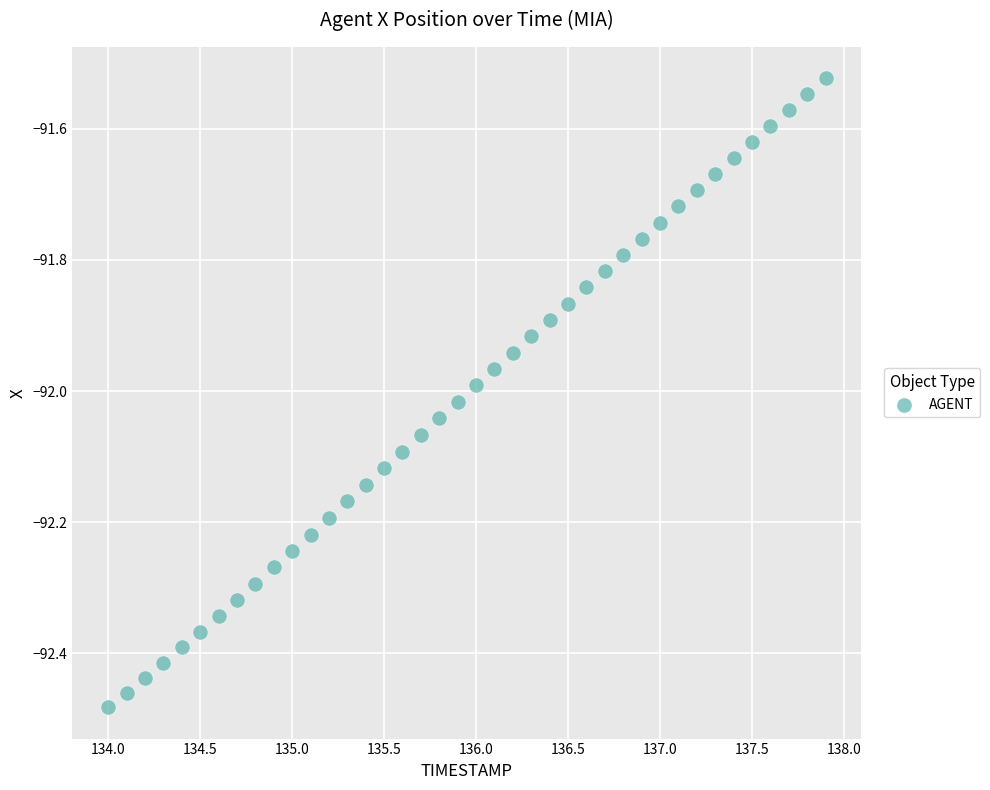

What is the range of X values (max minus min)?

3.9